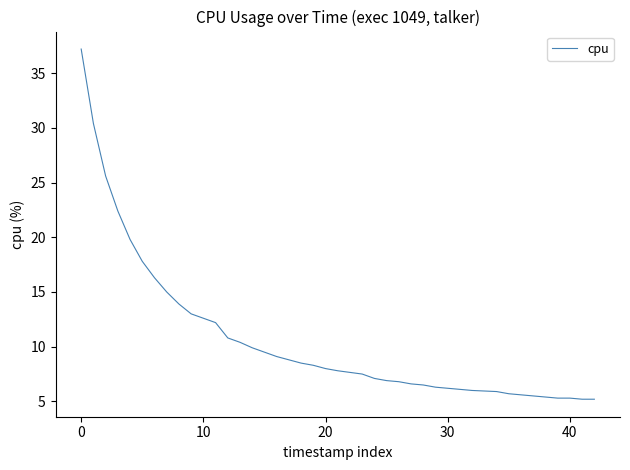

What is the smallest value displayed?

5.2